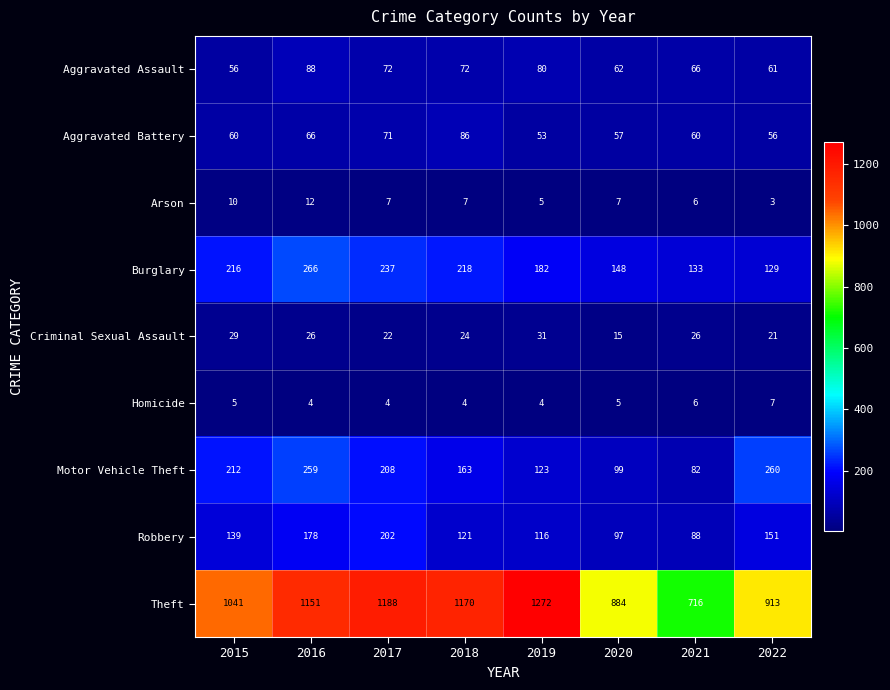

Which label corresponds to the largest value in the chart?

2019